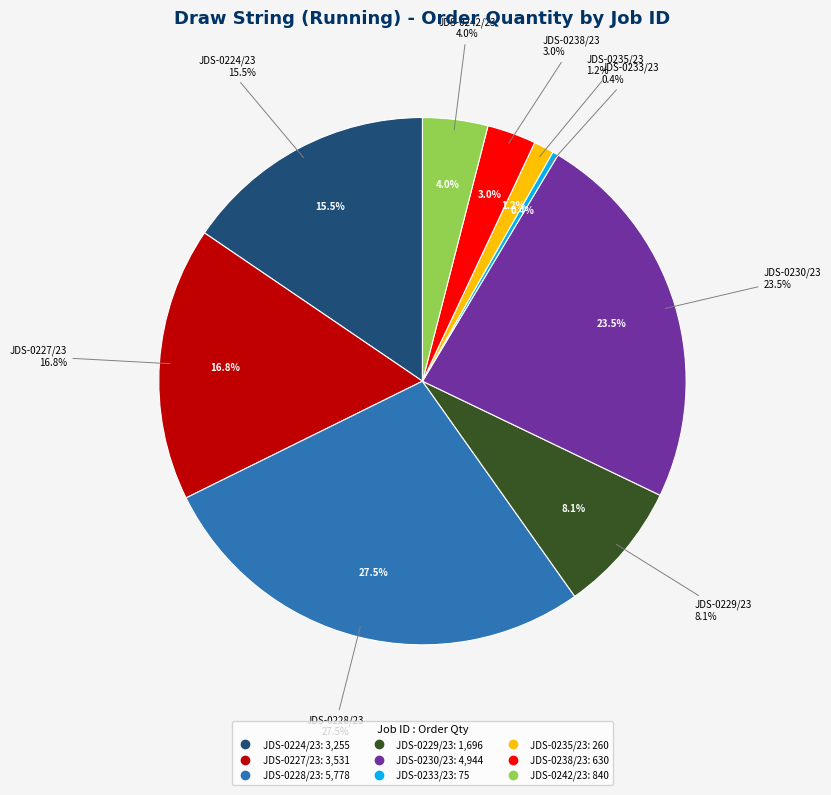

Is the sum of JDS-0224/23 and JDS-0242/23 greater than half?

No